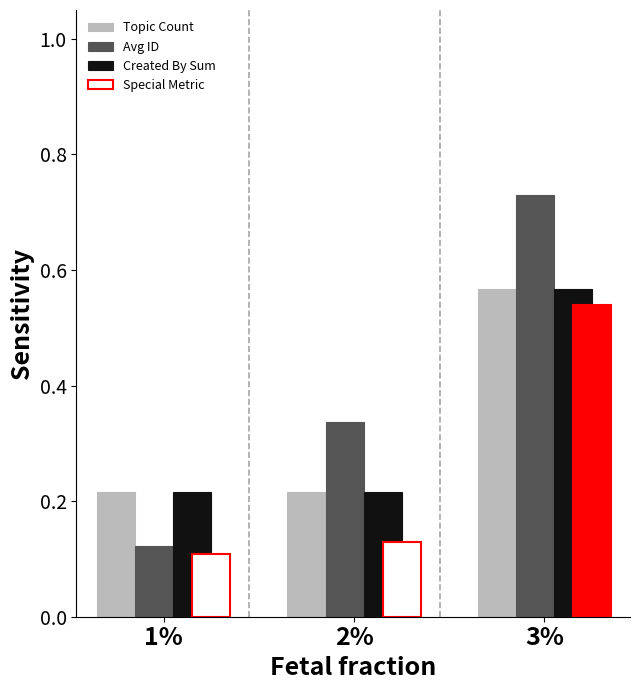

Where is Special Metric nearest to the value 0?

1%